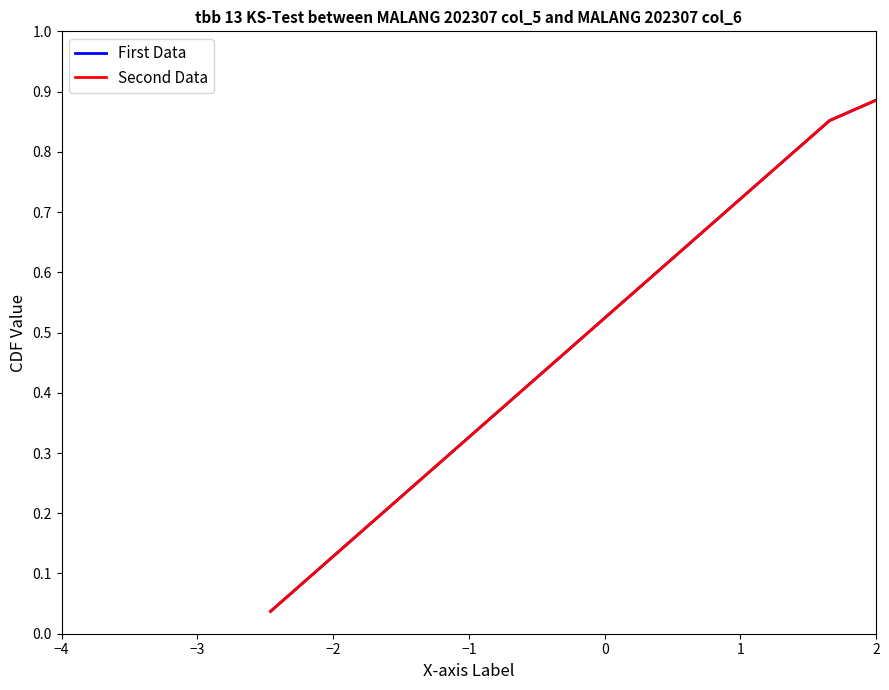

Does the chart have visible grid lines?

No